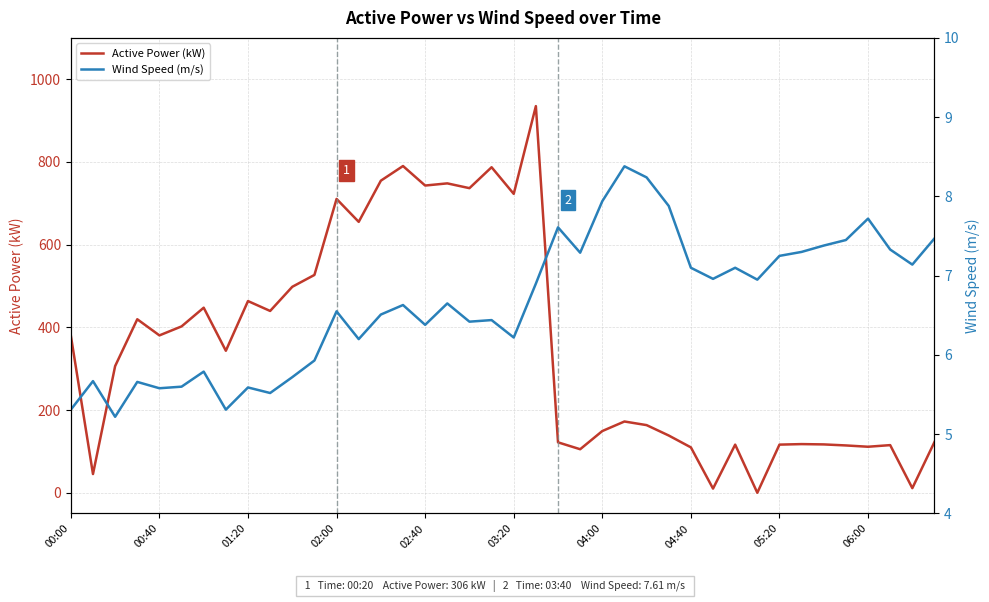

What is the difference between the second highest and minimum values in the Wind Speed (m/s) series?

3.0